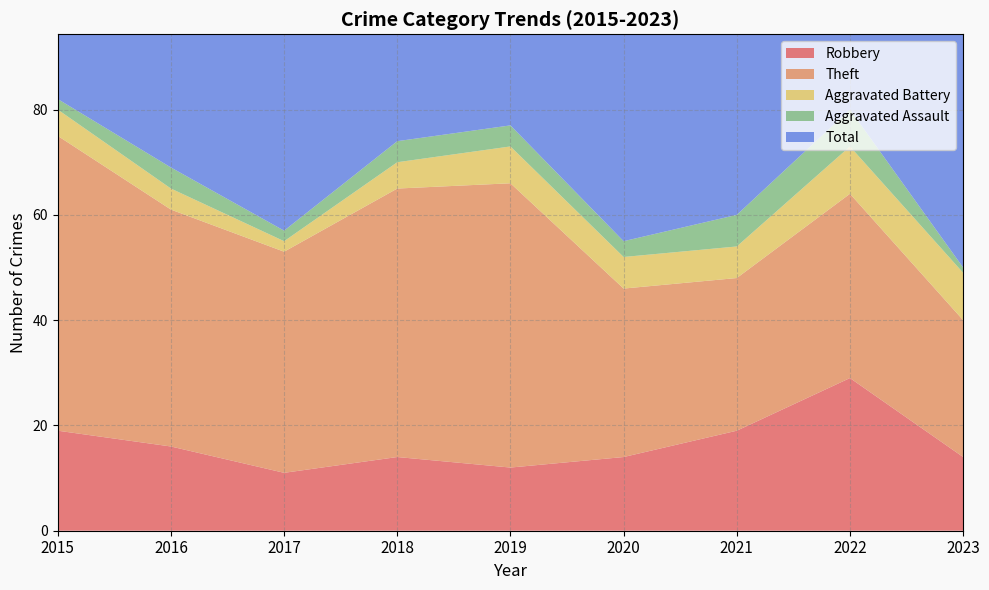

Reading left to right, transcribe all the data shown in this chart.

Robbery: 19	16	11	14	12	14	19	29	14
Theft: 56	45	42	51	54	32	29	35	26
Aggravated Battery: 5	4	2	5	7	6	6	9	9
Aggravated Assault: 2	4	2	4	4	3	6	7	1
Total: 82	70	59	74	77	56	60	82	52